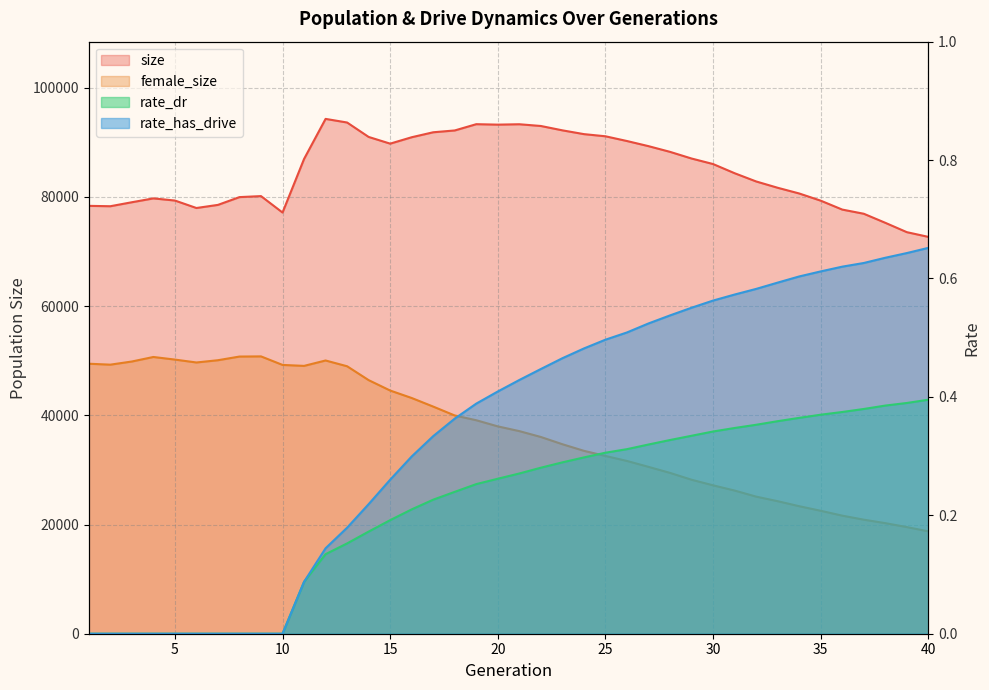

Rank the series by their maximum value, from lowest to highest.

rate_dr, rate_has_drive, female_size, size